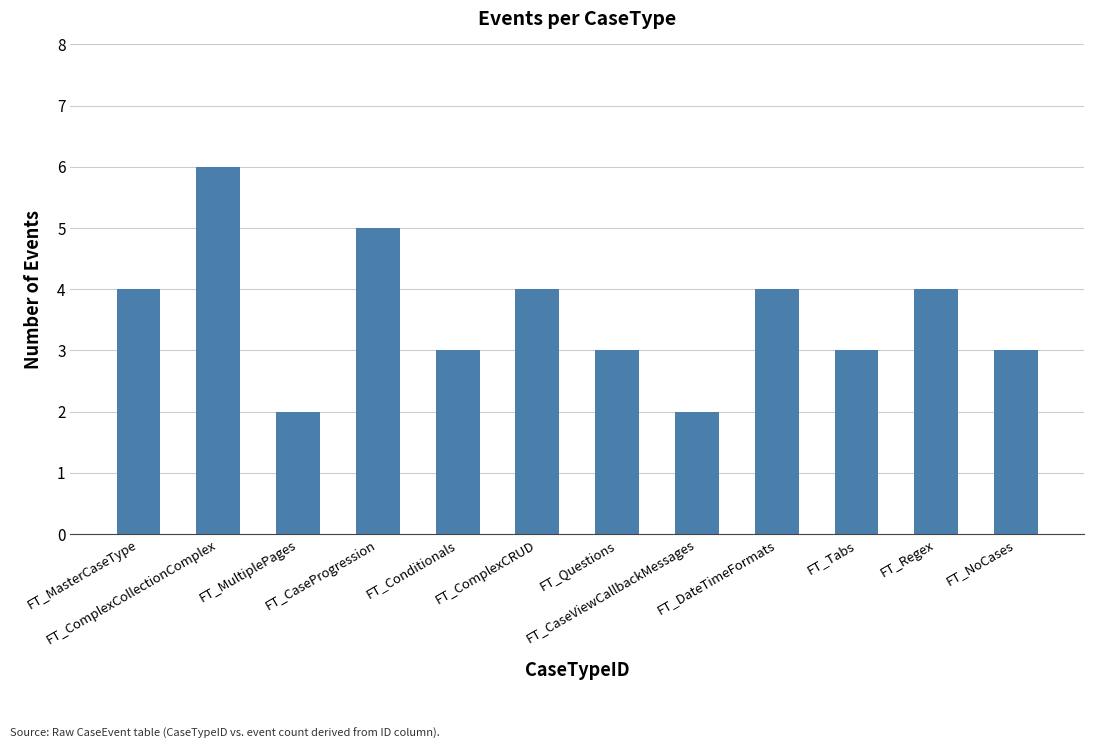

How many bars are there in total?

12